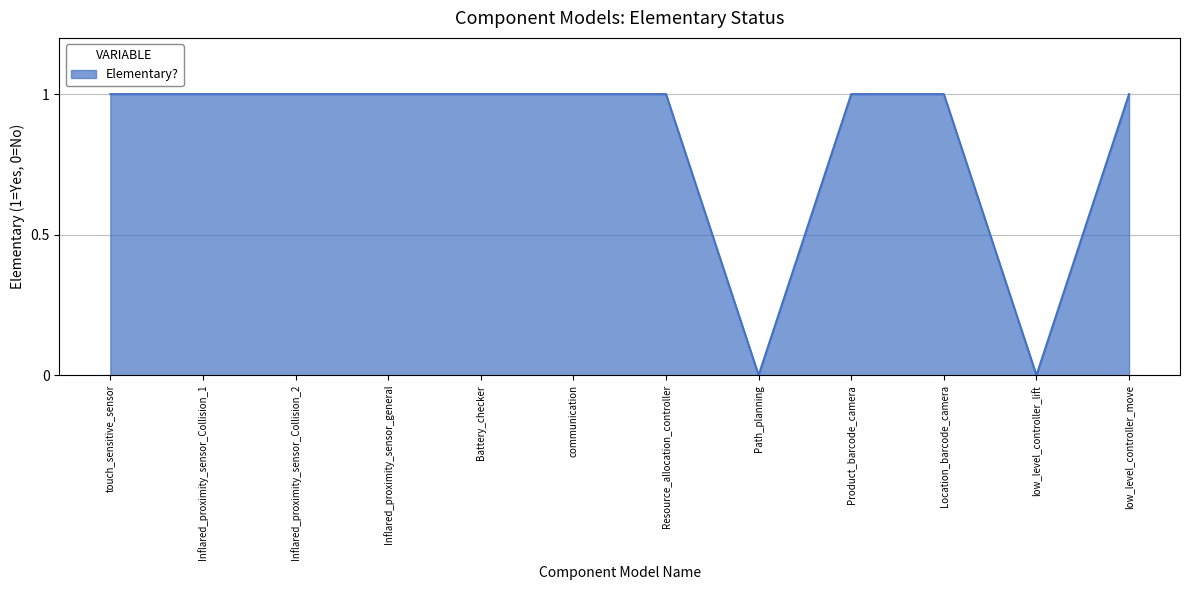

The value at touch_sensitive_sensor is 2. True or false?

False